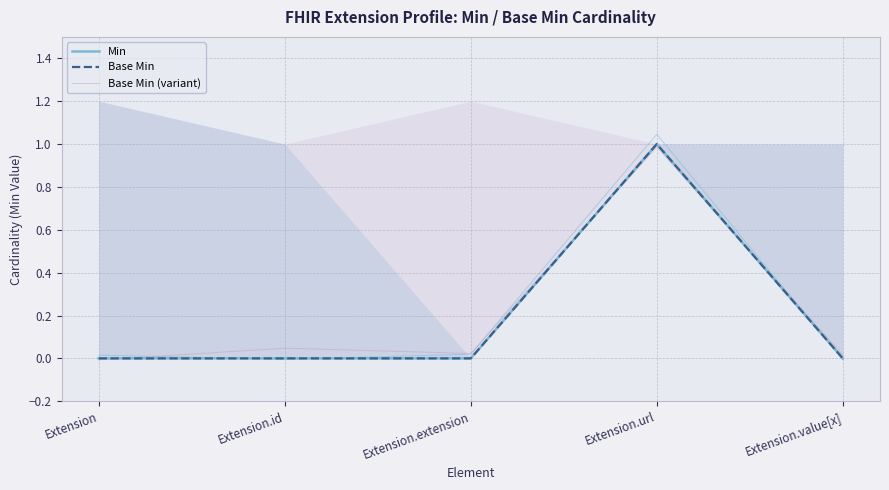

What is the sum of all Min values?

1.0